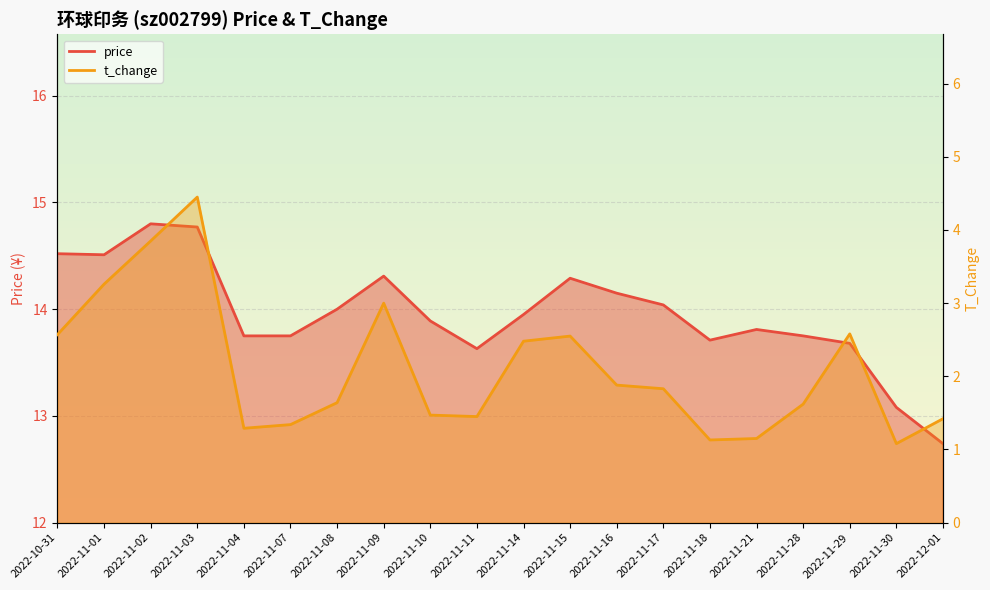

Is it true that t_change equals 1.8 at 2022-11-04?

False